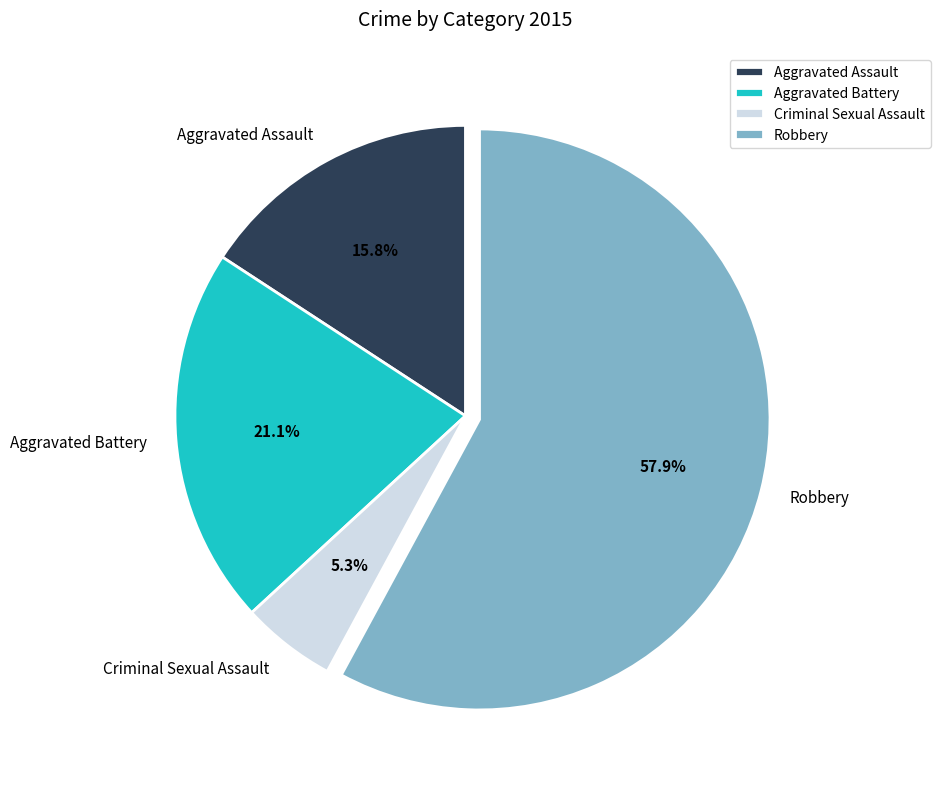

What is the majority slice?

Robbery